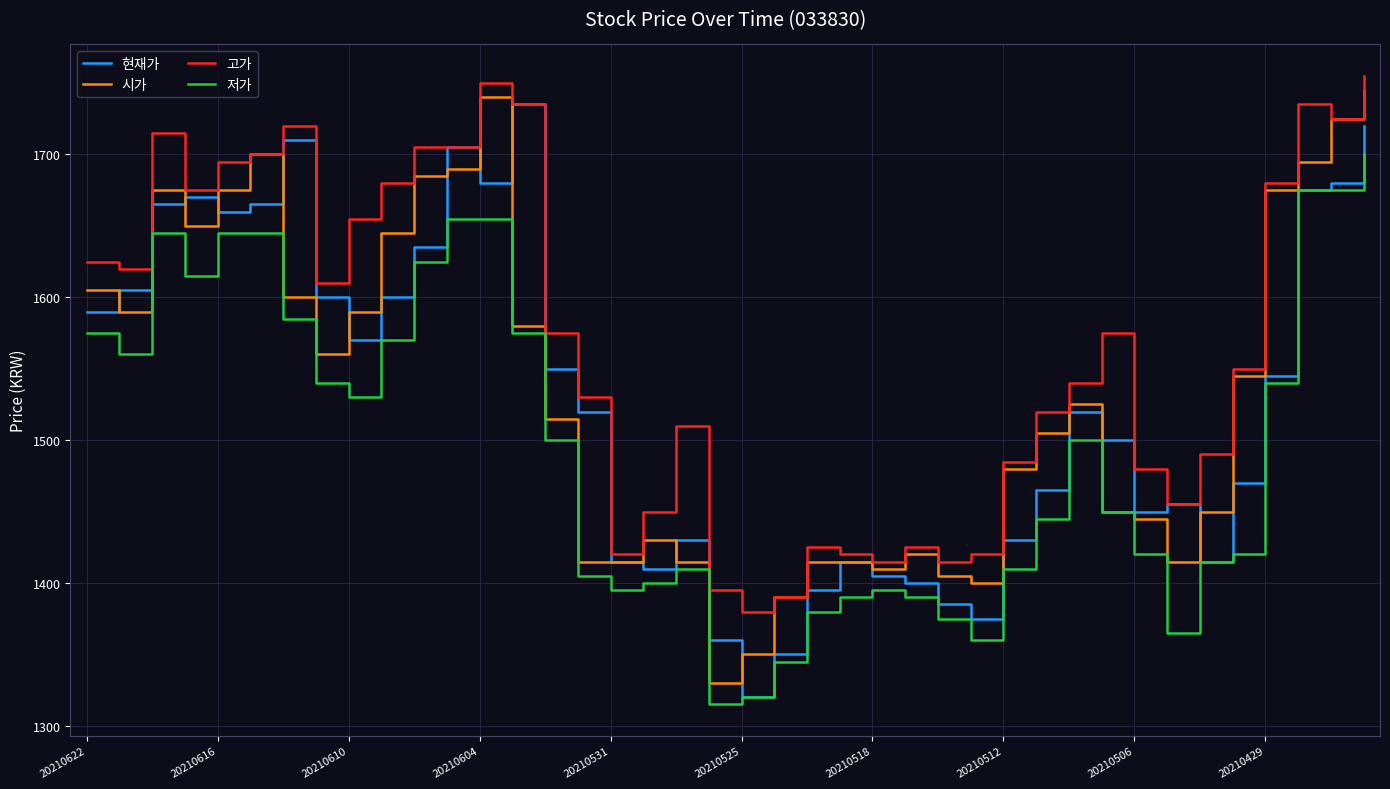

True or false: 고가 and 저가 cross at least once.

False